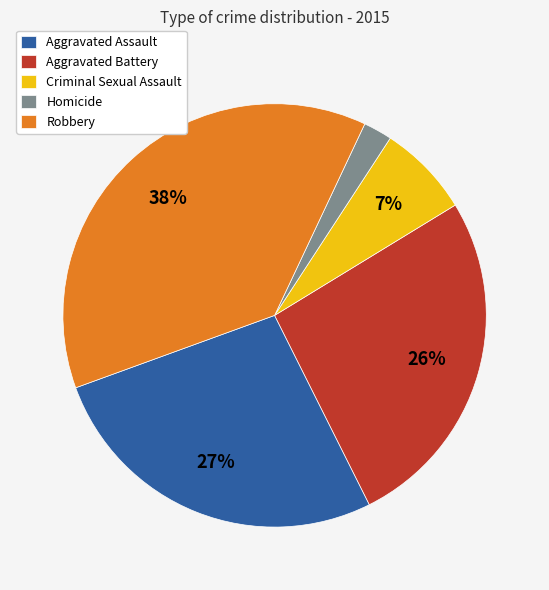

Between Robbery and Aggravated Assault, which is larger?

Robbery